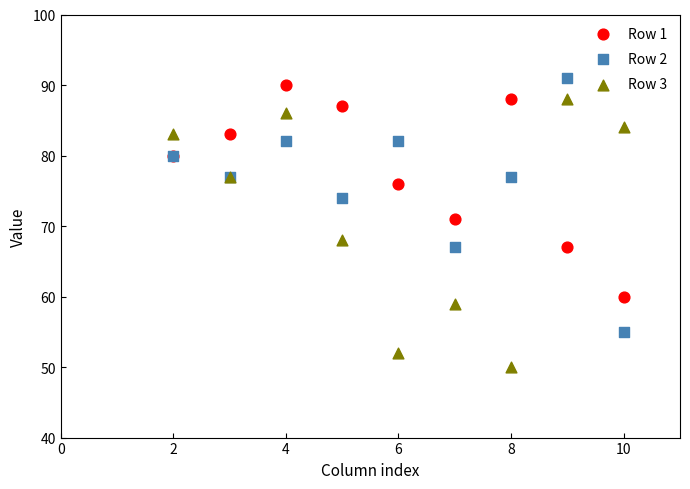

Which series reaches the minimum Y coordinate?

Row 3